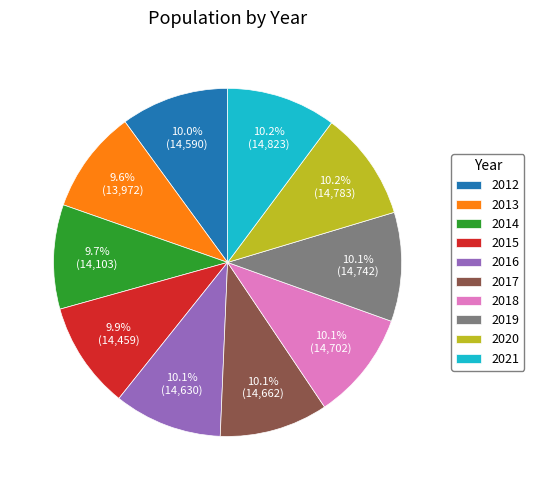

Count the number of slices in the pie.

10